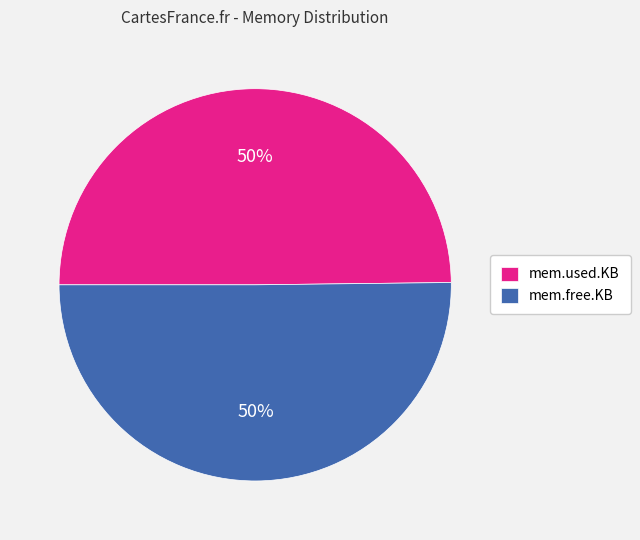

To the nearest percent, what portion does mem.used.KB represent?

50%